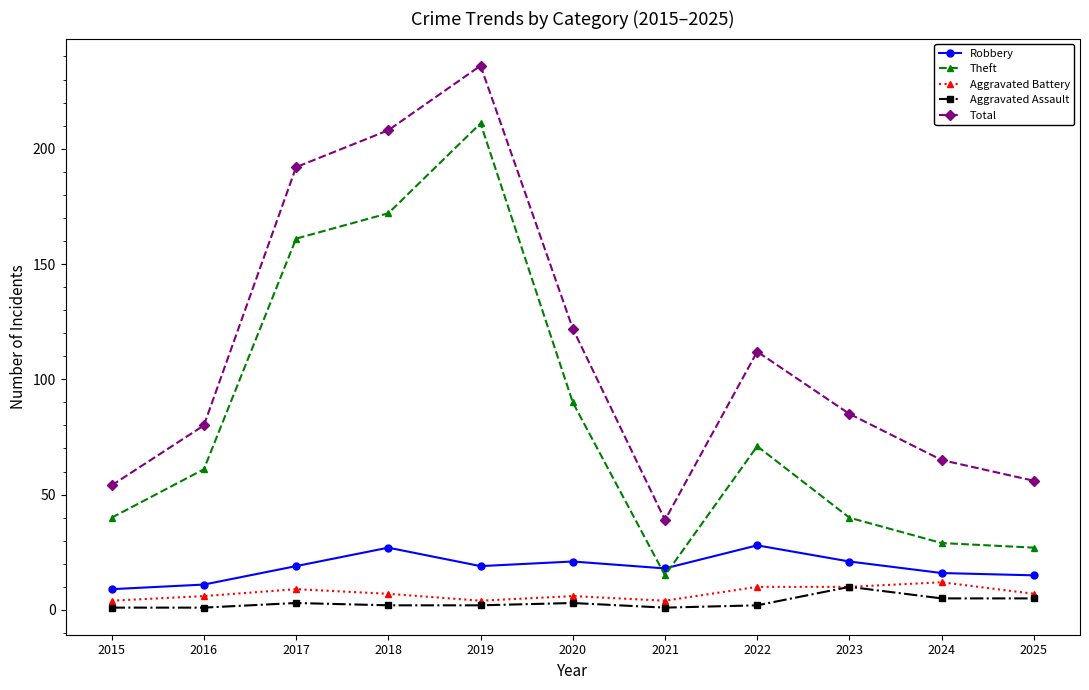

How many interior local peaks does the Total series have?

2